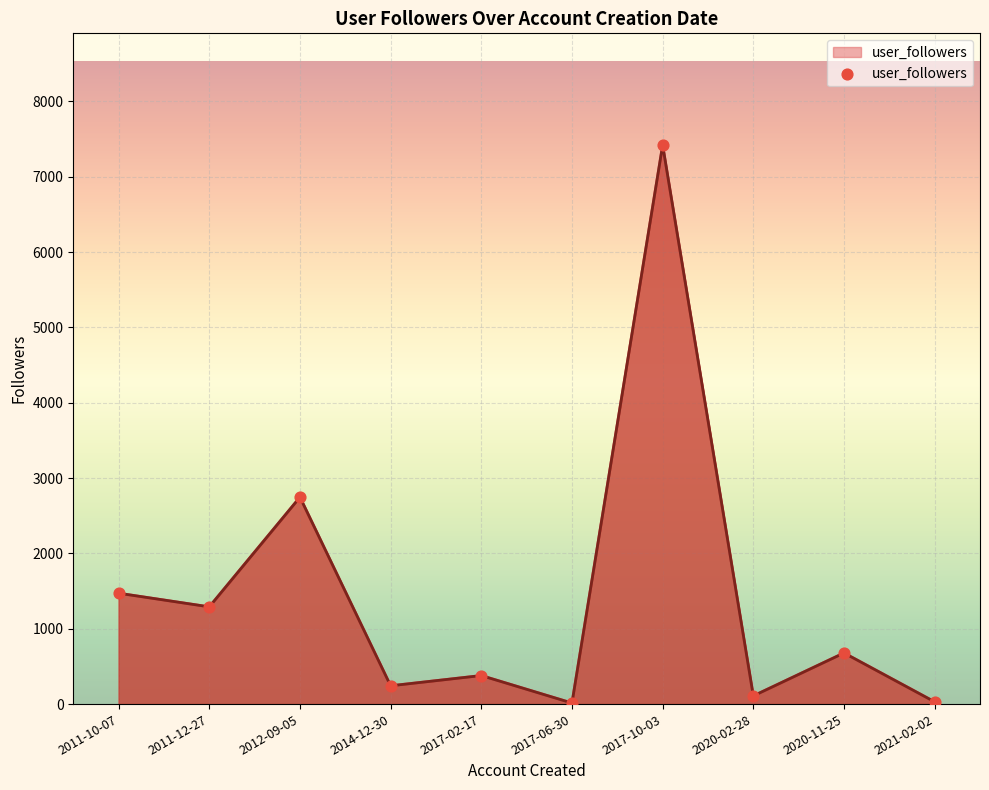

What is the ratio of the value at 2011-12-27 to the value at 2012-09-05?

0.5